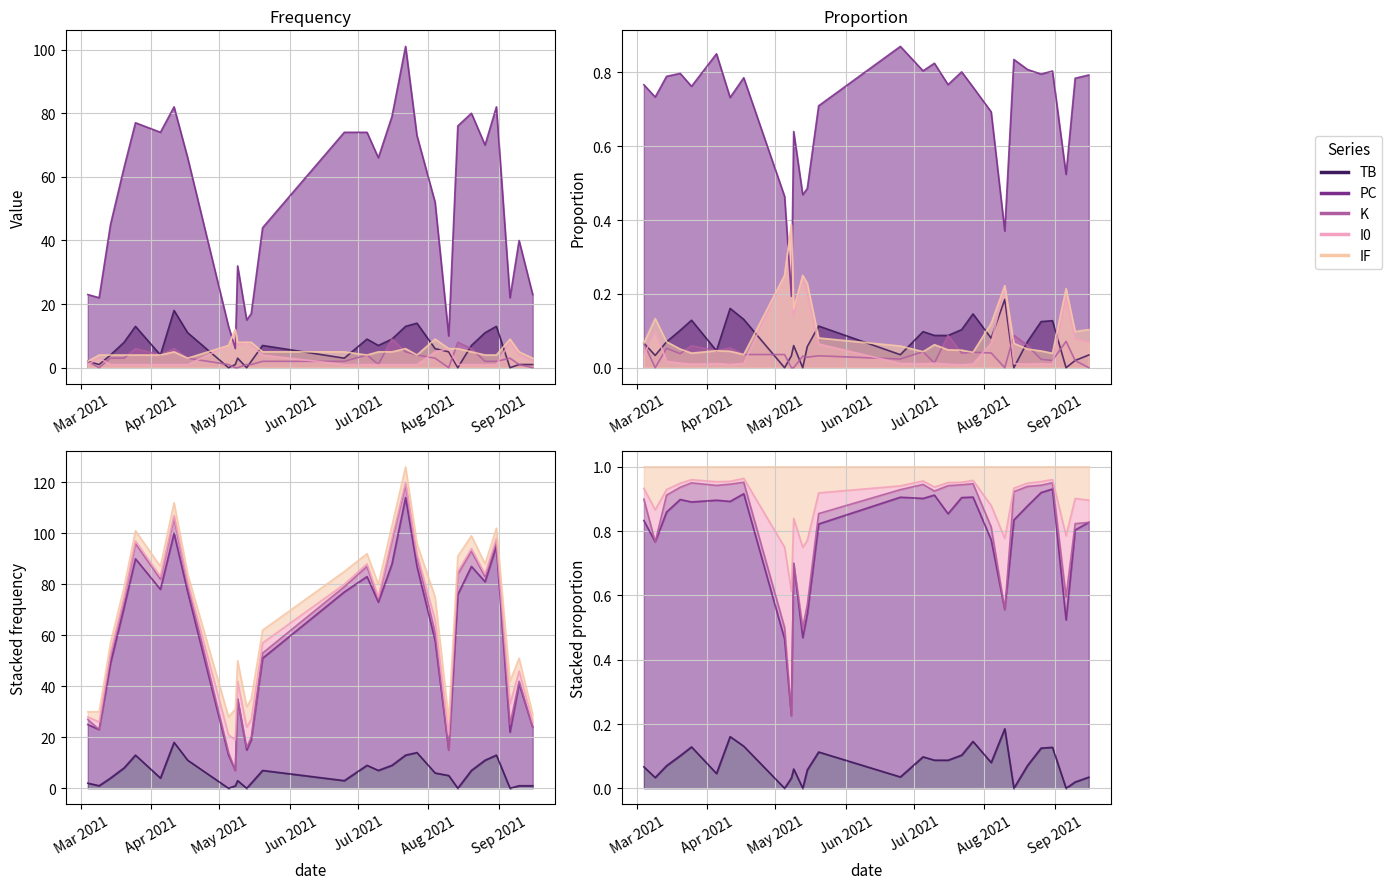

What is the label of the 14th point from the right?

2021-07-05